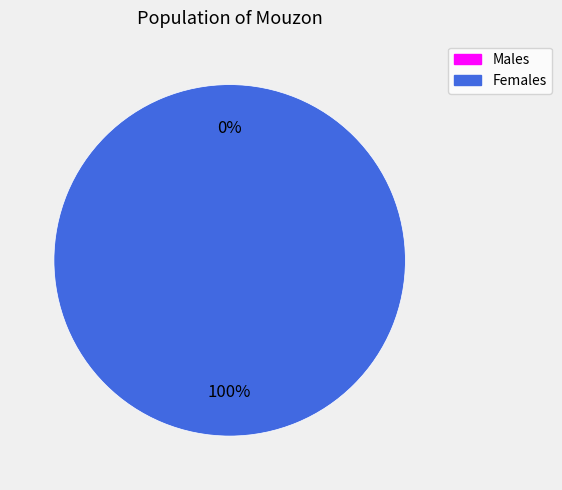

Which has a higher value, 1536614640 or 1519231091?

1536614640